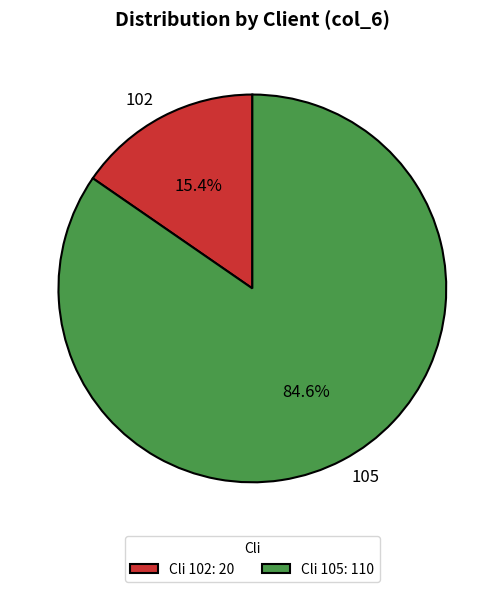

How many slices are in this pie chart?

2